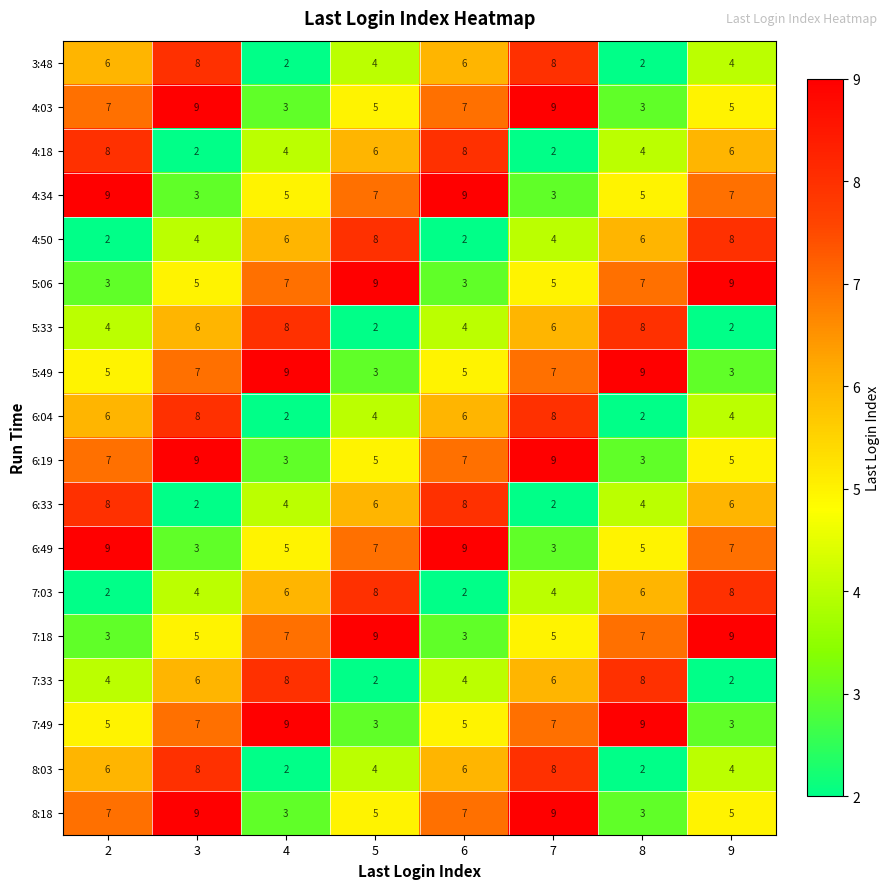

What is the highest value of the 3:48 series?

8